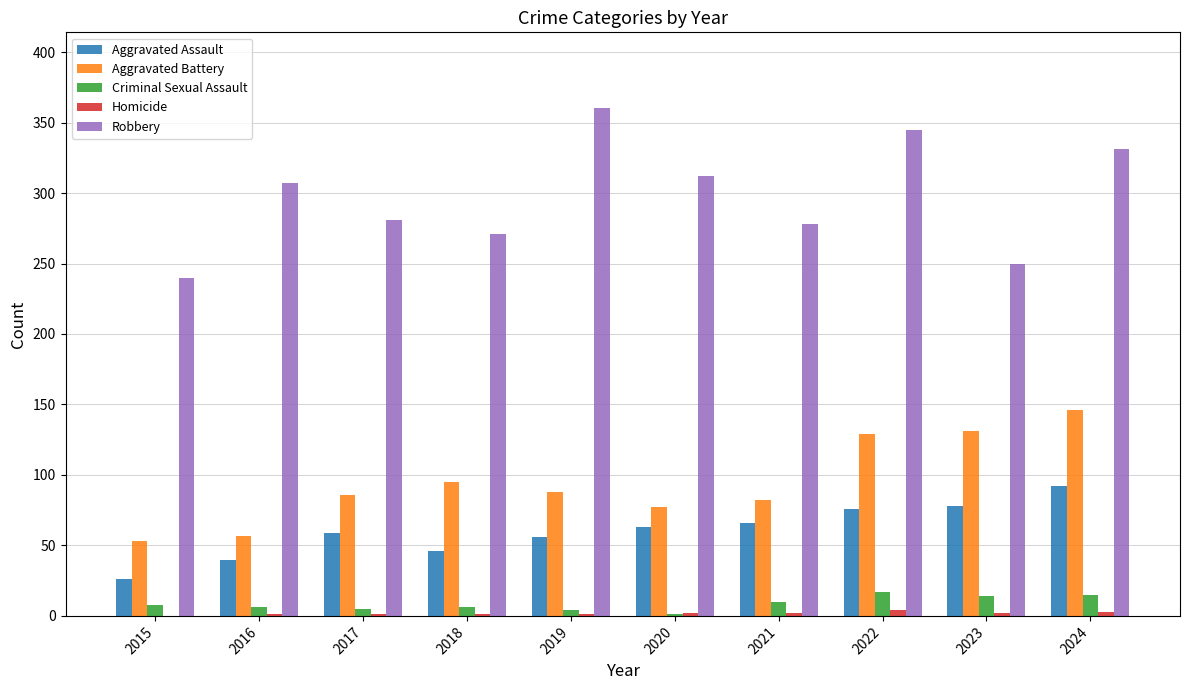

The Robbery series shows 240 at 2015. True or false?

True